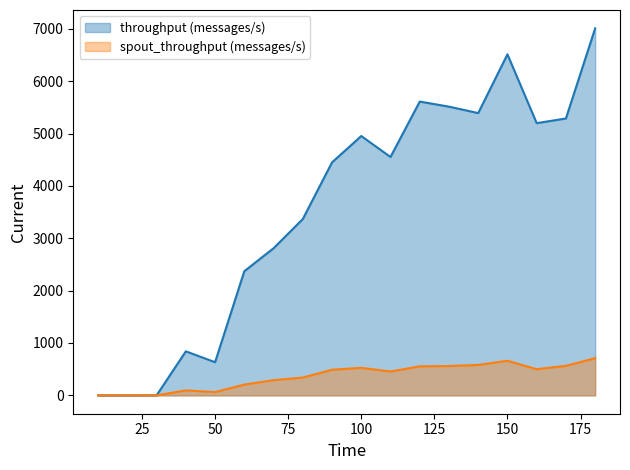

At which category does the chart reach its peak across all series?

180